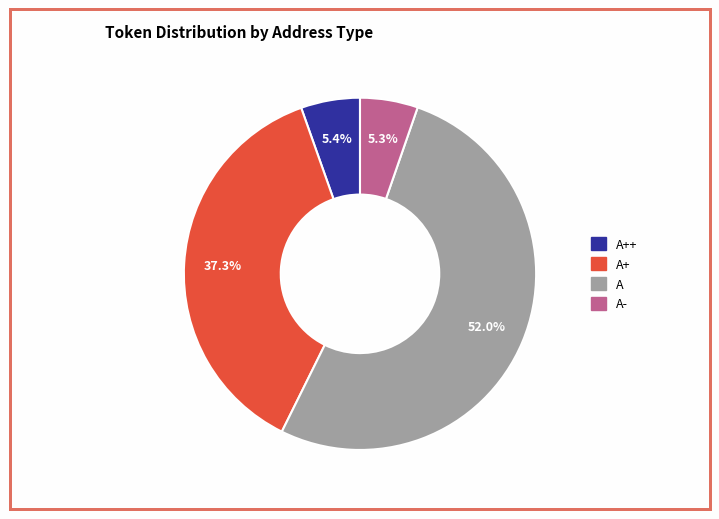

Is there any slice that represents more than half of the pie?

Yes